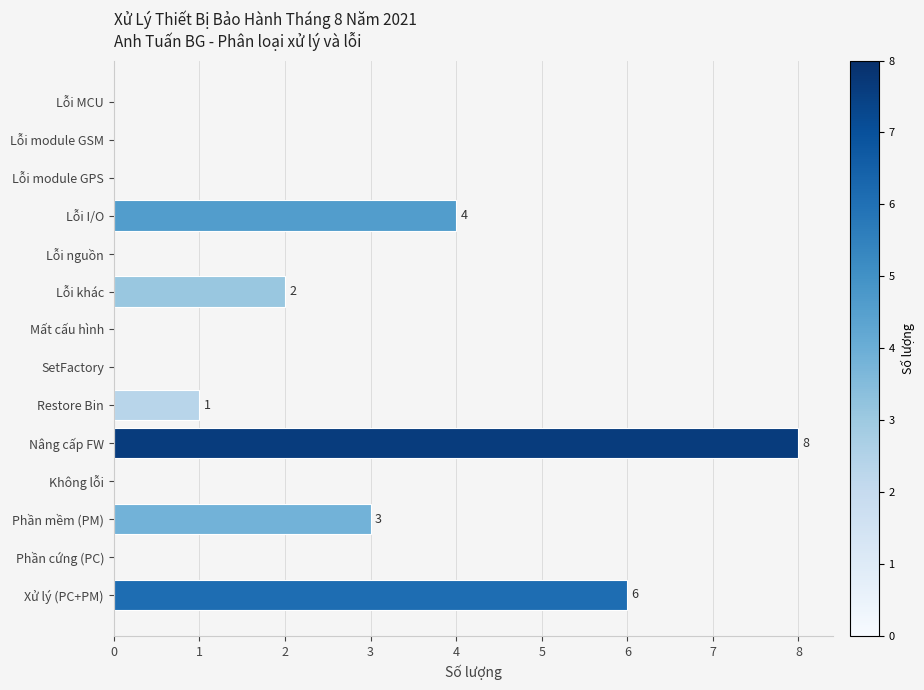

What is the change in value from Lỗi MCU to Lỗi I/O?

+4